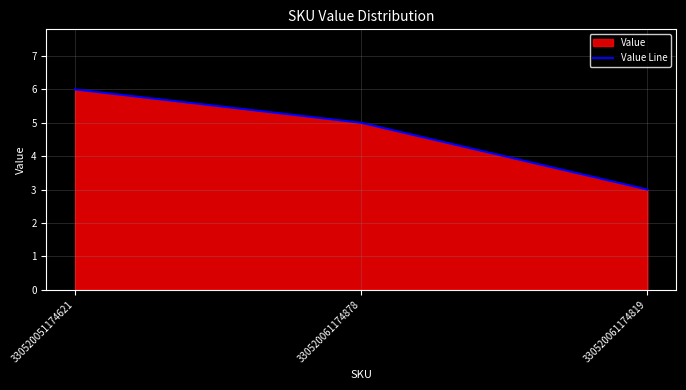

Count the number of categories in the chart.

3